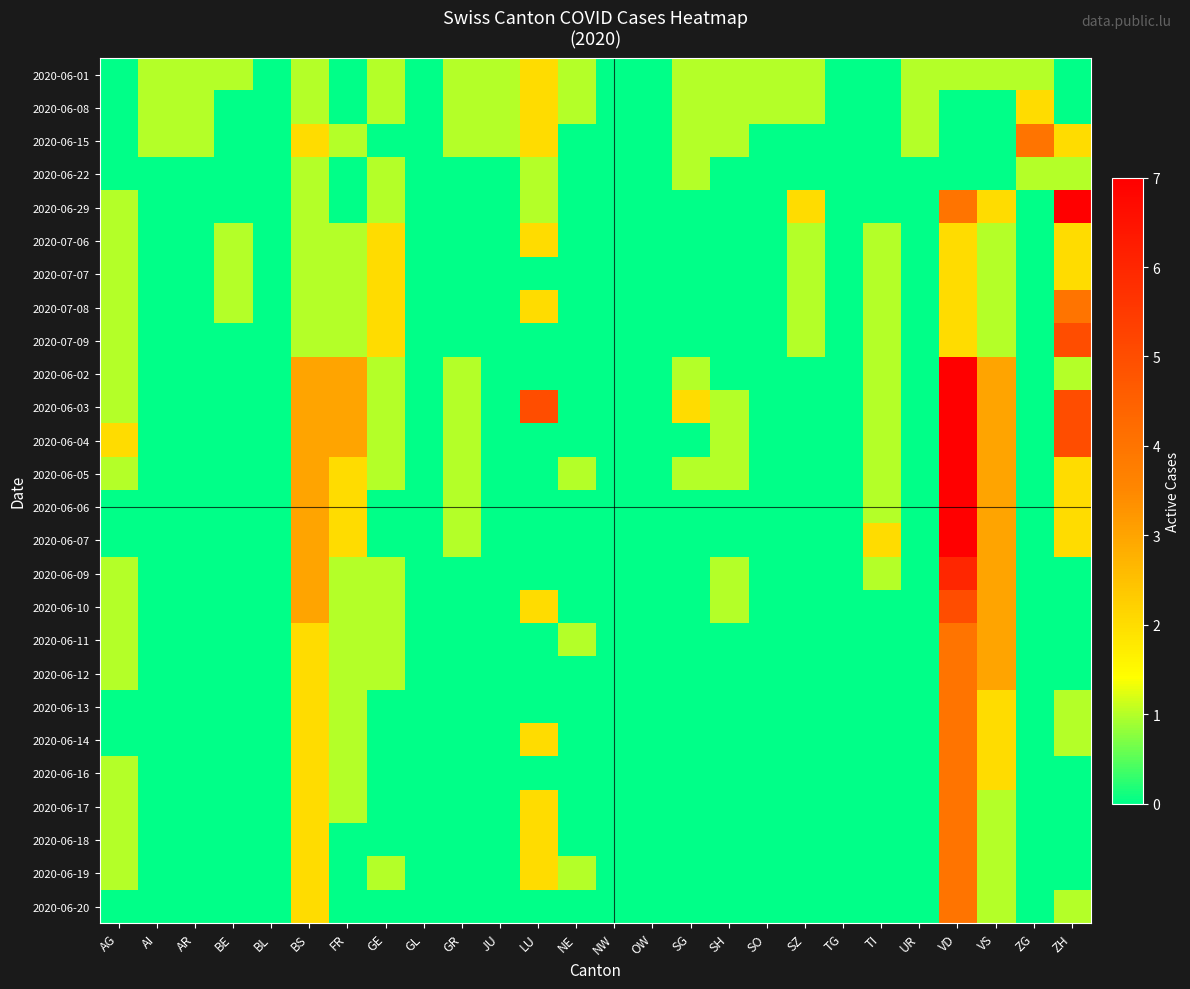

At how many categories does at least one series exceed 2?

7